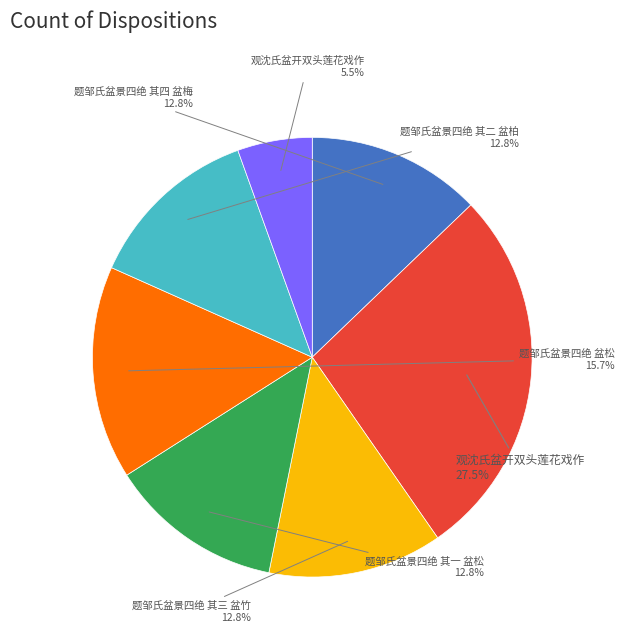

Is there a majority slice in this chart?

No